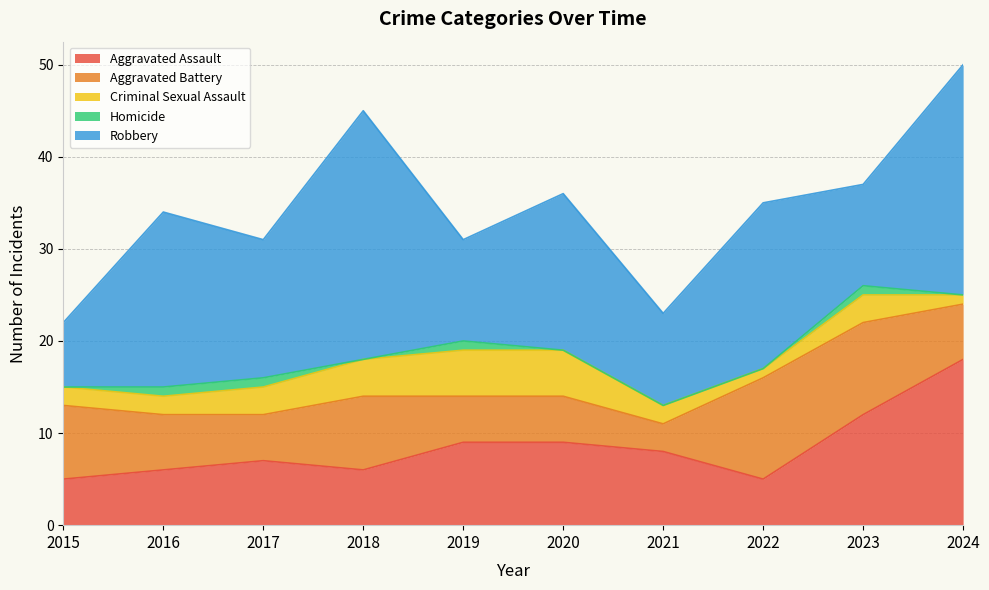

How many interior local valleys does the Aggravated Assault series have?

2